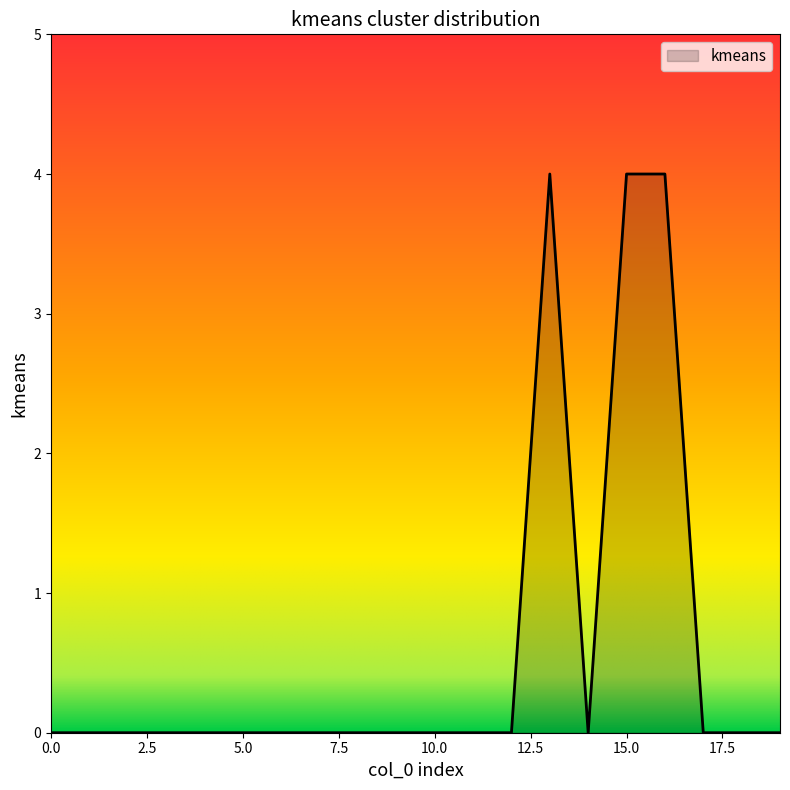

How many values are between 0 and 1?

17